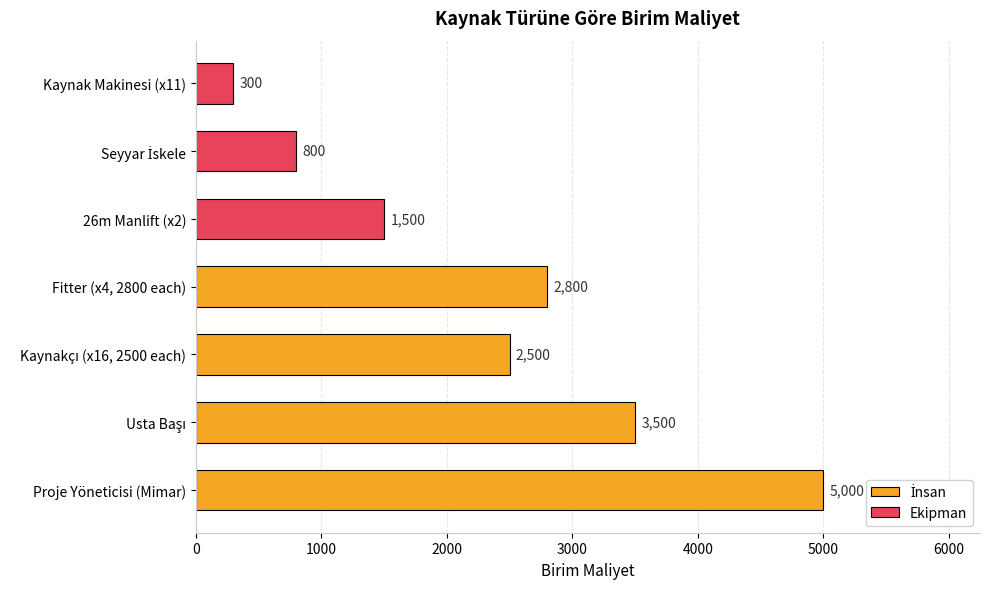

Is it true that the value at 26m Manlift (x2) is 1500?

True